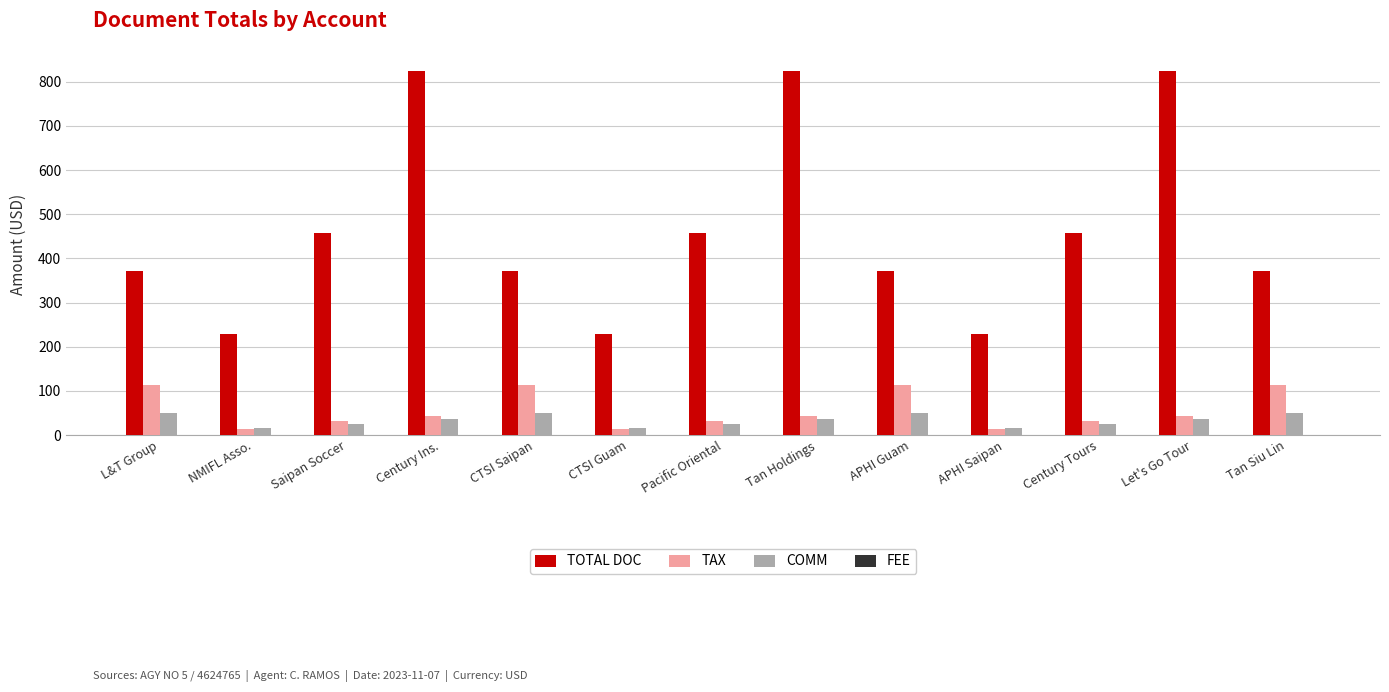

Read the COMM value at Century Ins..

36.9